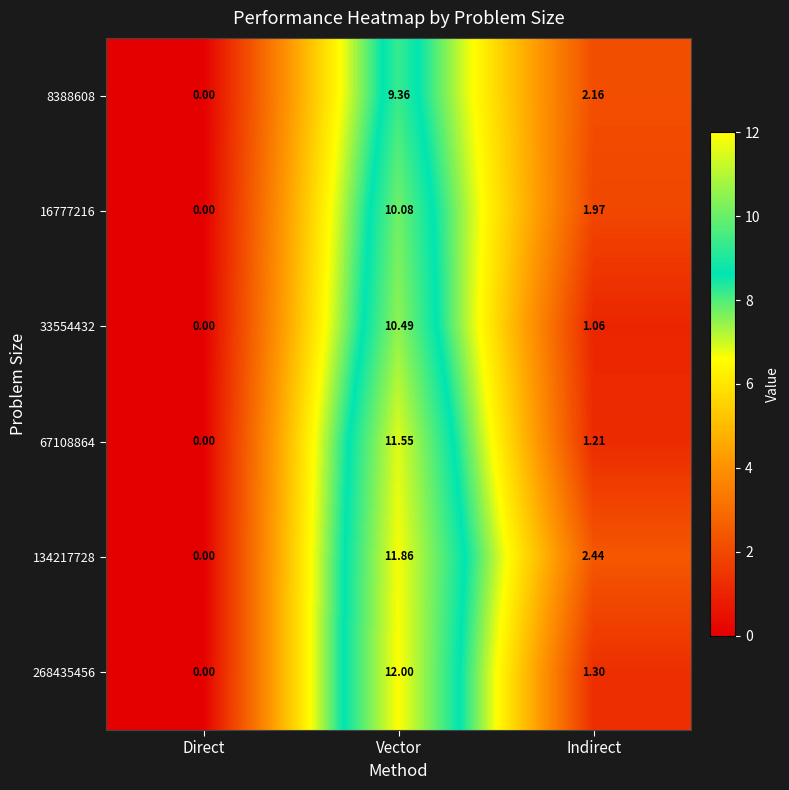

Which label corresponds to the largest value in the chart?

Vector